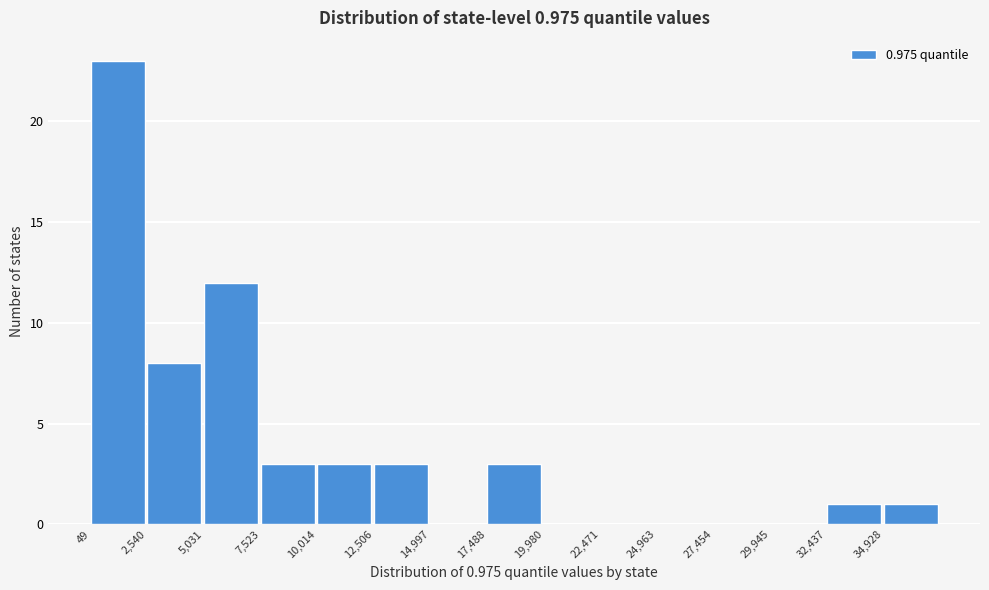

Which range on the x-axis has the tallest bar?

0 to 2500